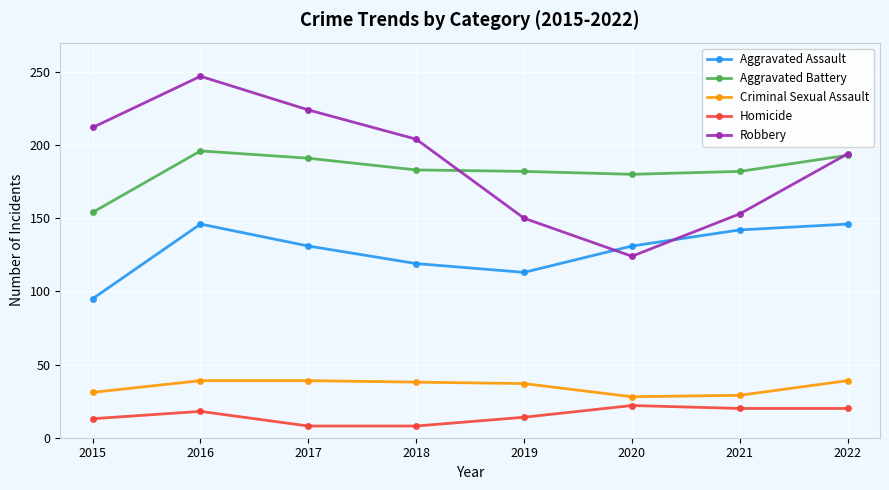

True or false: Criminal Sexual Assault and Robbery cross at least once.

False